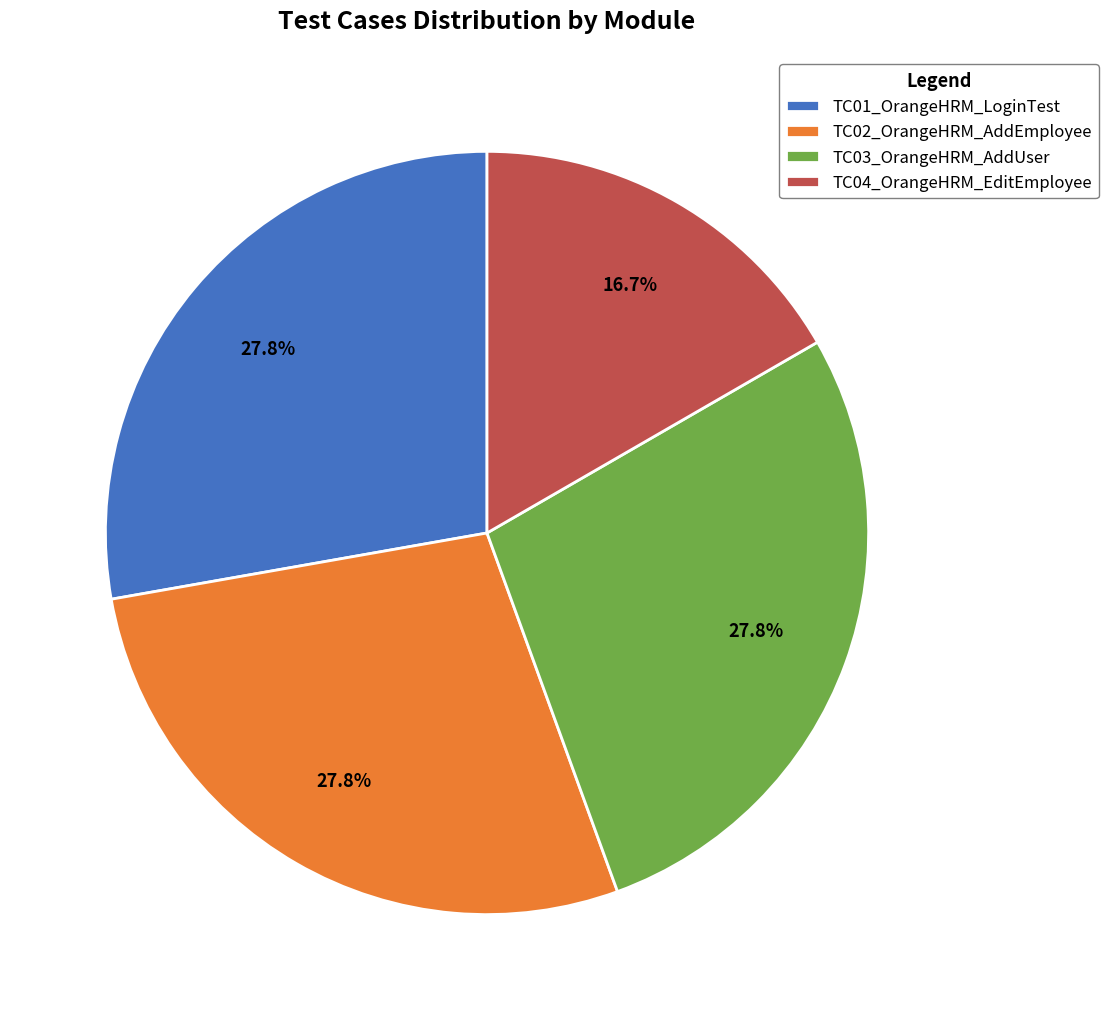

What portion of the pie excludes TC03_OrangeHRM_AddUser?

72.2%